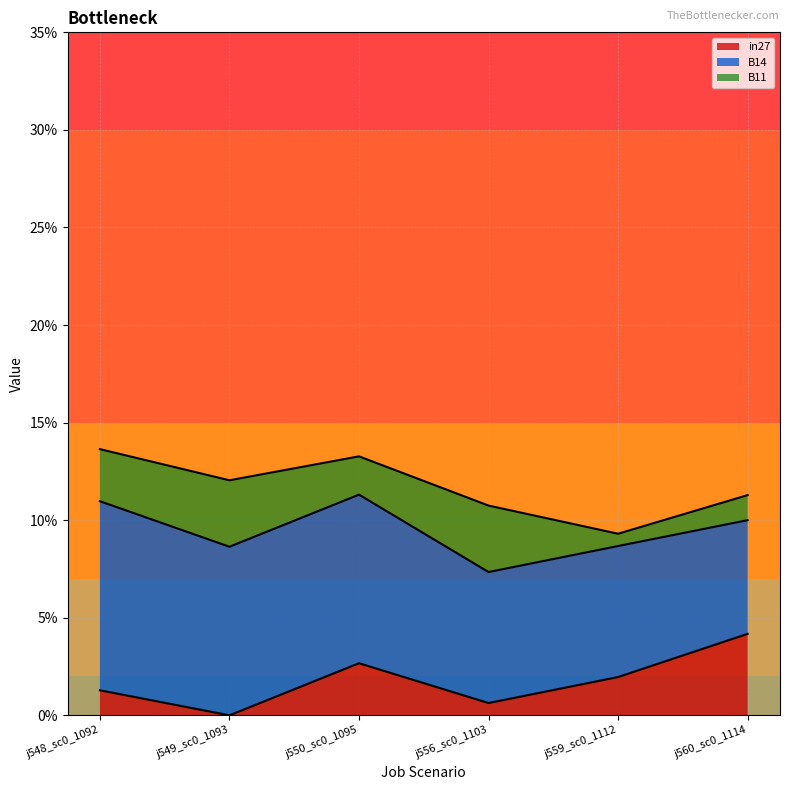

What are all the series names shown in the legend?

in27, B14, B11